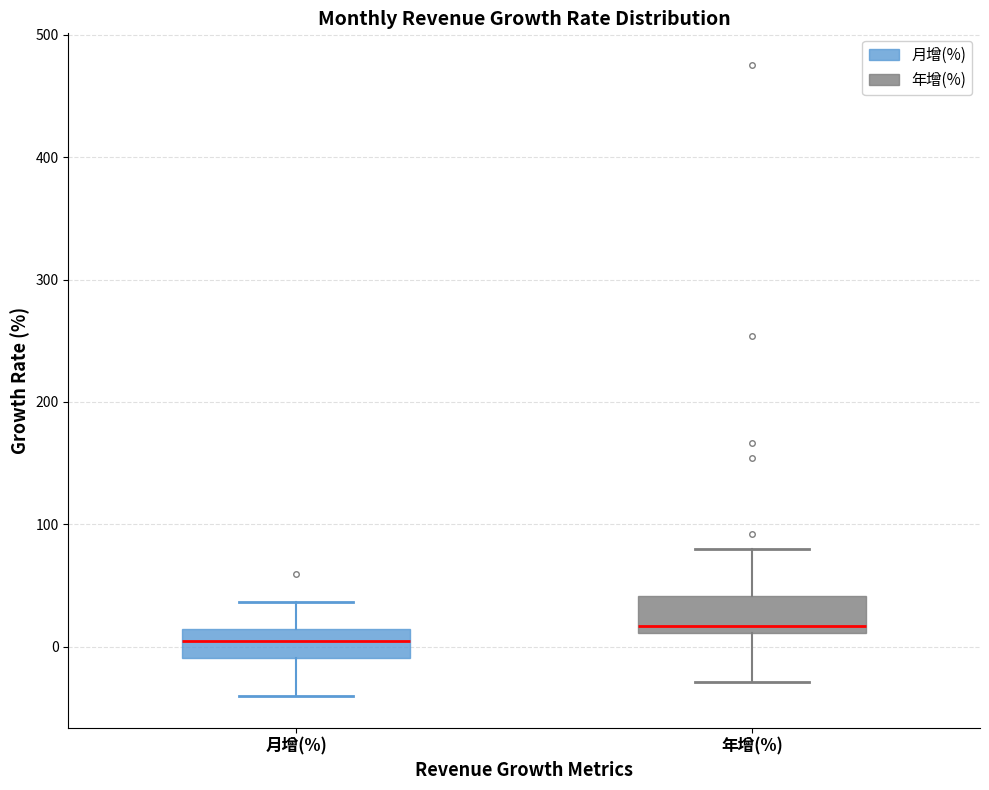

Where is the lower edge of the box for 年增(%) on the y-axis? The values are not printed on the chart, so give them approximately, as read against the axis.

10